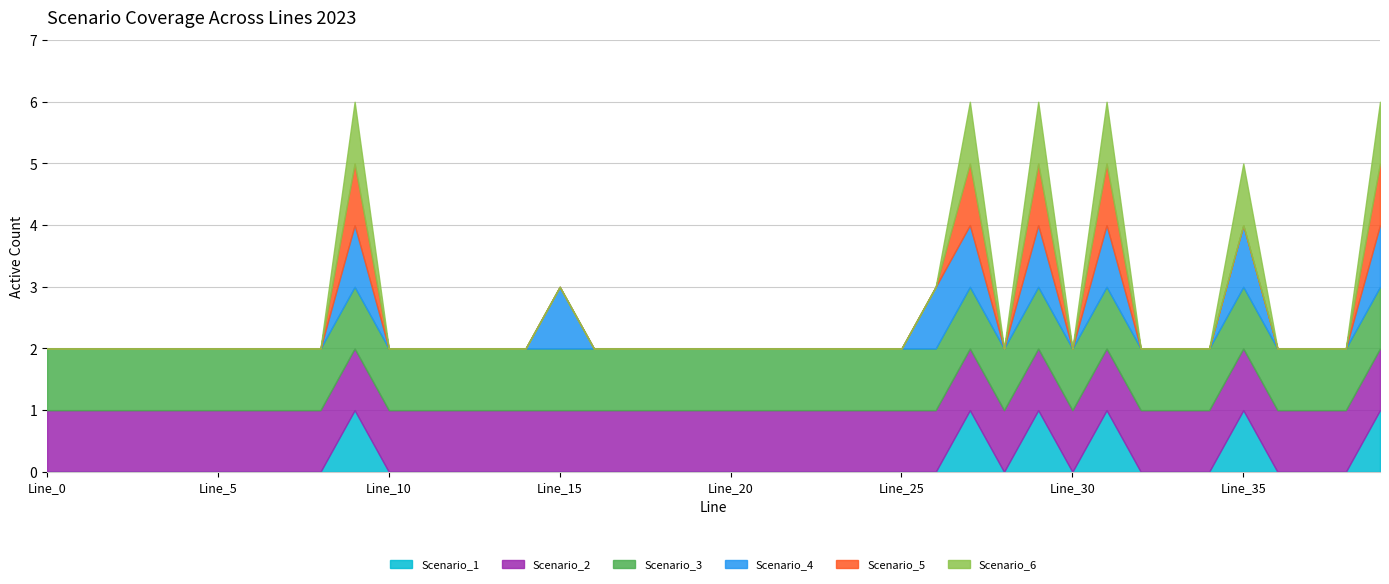

Which series has the largest range (max minus min)?

Scenario_1